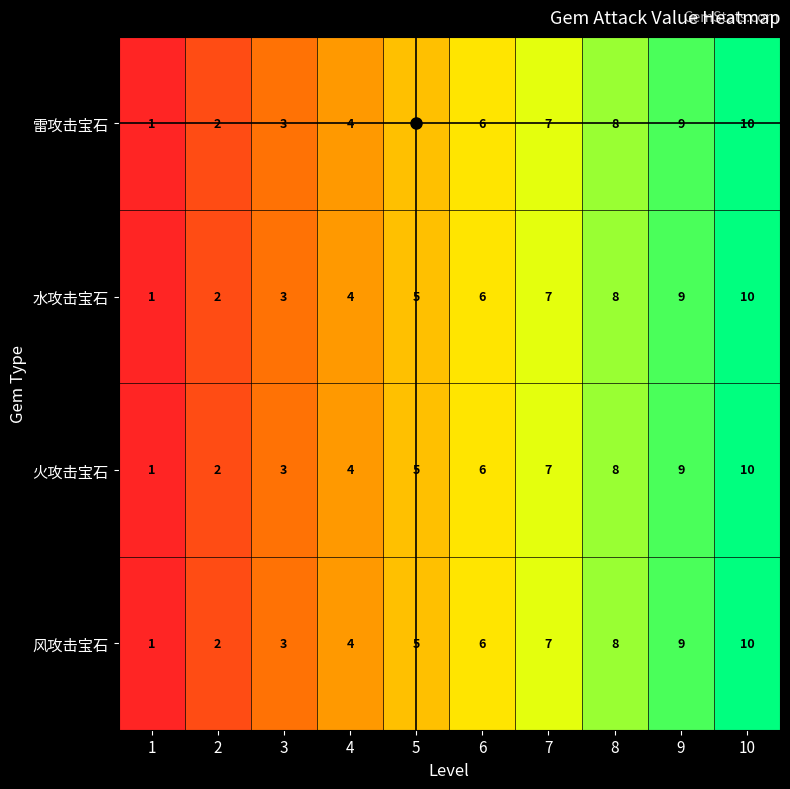

What is the difference between the maximum and minimum values in the 雷攻击宝石 series?

9